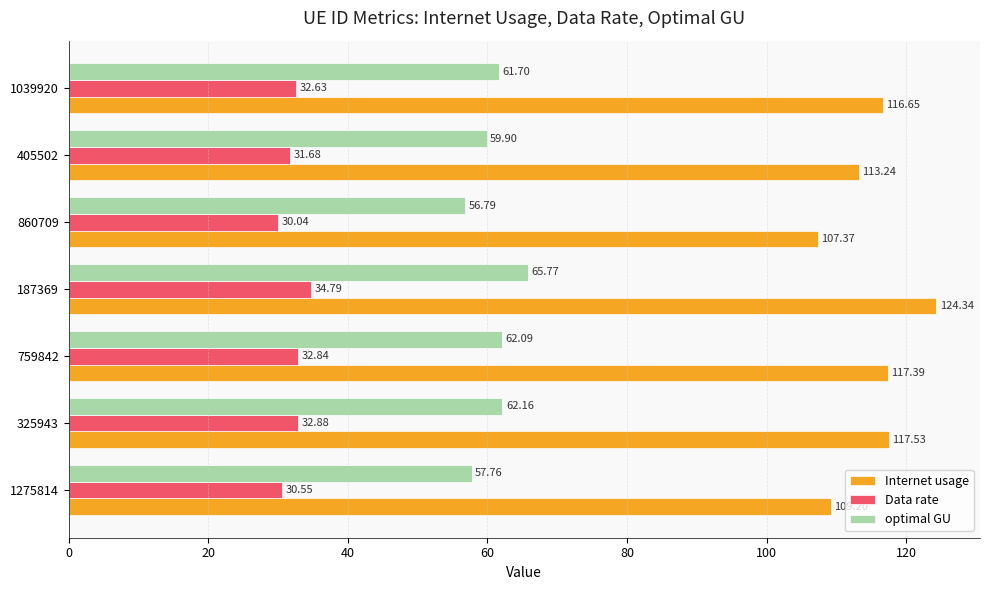

What is the difference between the Data rate values at 759842 and 860709?

2.8